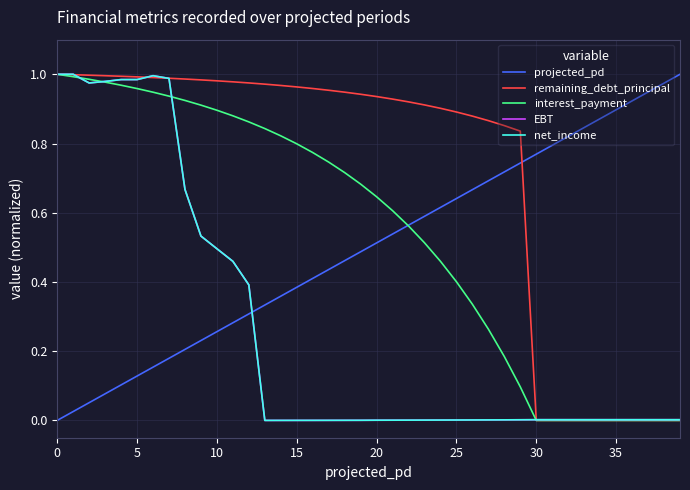

True or false: interest_payment and remaining_debt_principal cross at least once.

False